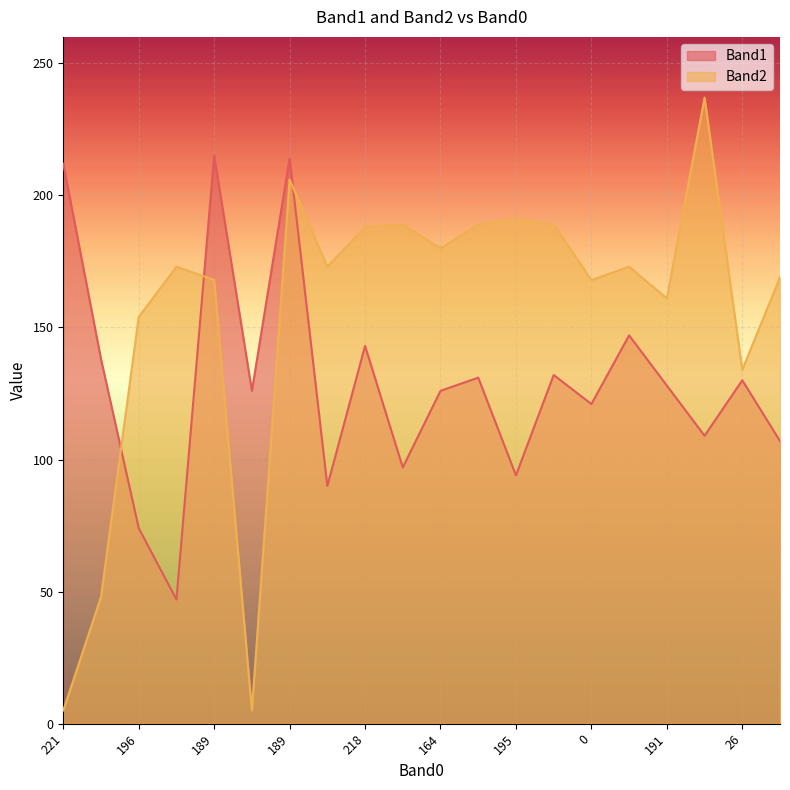

Does the chart display data point markers on the line(s)?

No